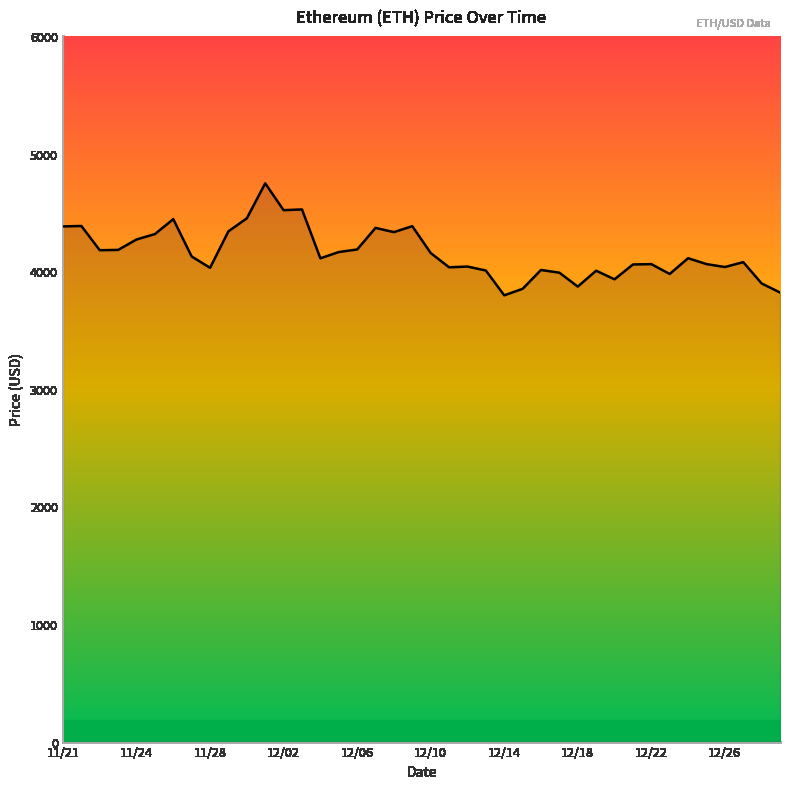

What is the smallest value displayed?

3794.3